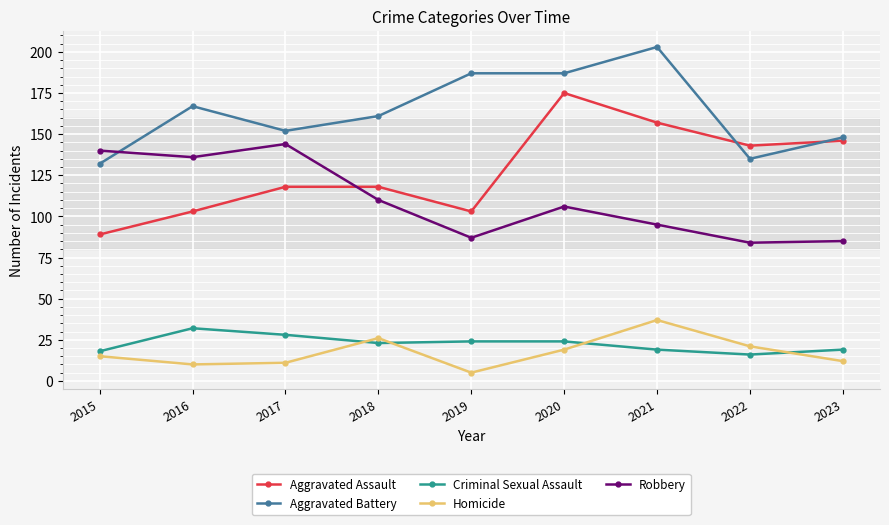

True or false: Aggravated Assault has a value of 56 at 2015.

False